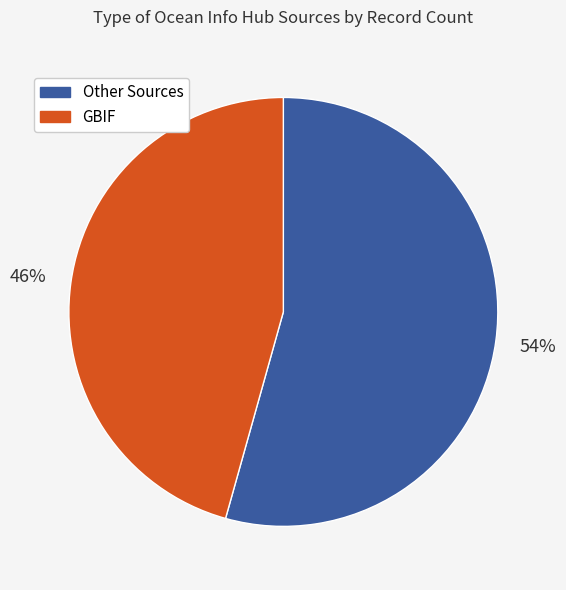

Is there a majority slice in this chart?

Yes